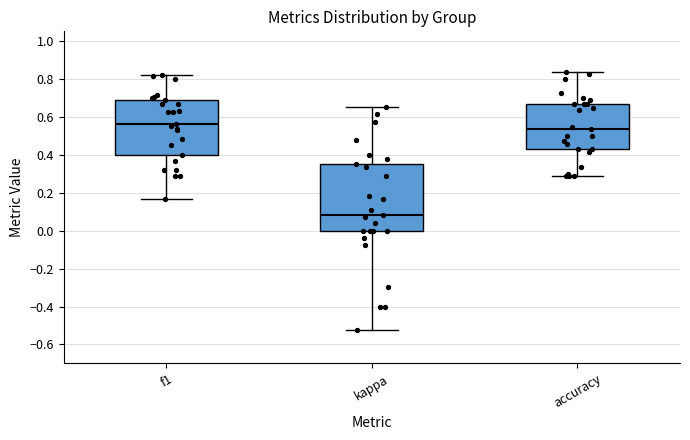

Where is the lower edge of the box for f1 on the y-axis? The values are not printed on the chart, so give them approximately, as read against the axis.

0.40